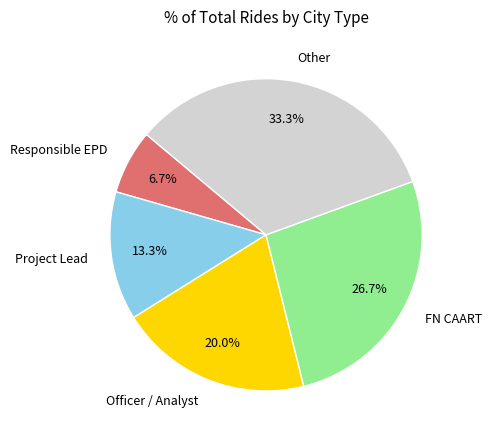

What is the smallest slice in the pie chart?

Responsible EPD